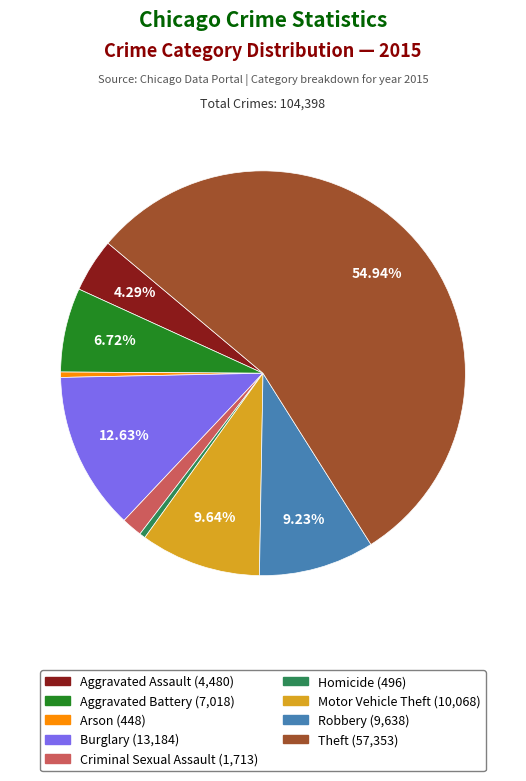

What is the largest slice in the pie chart?

Theft